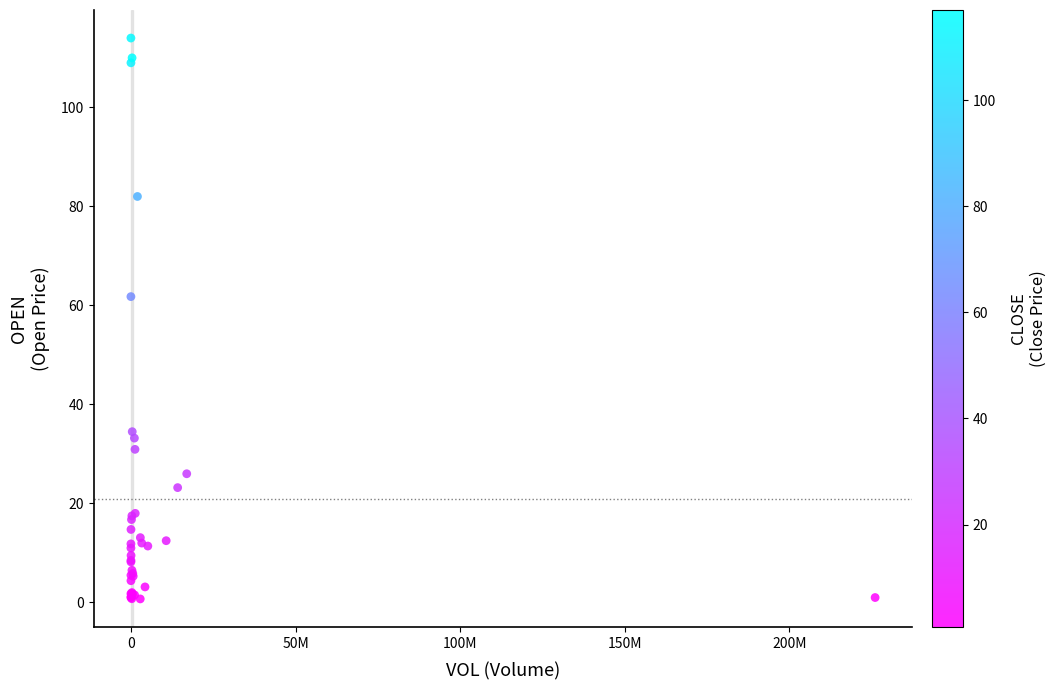

What Y value in the scatter plot is closest to 57?

61.8